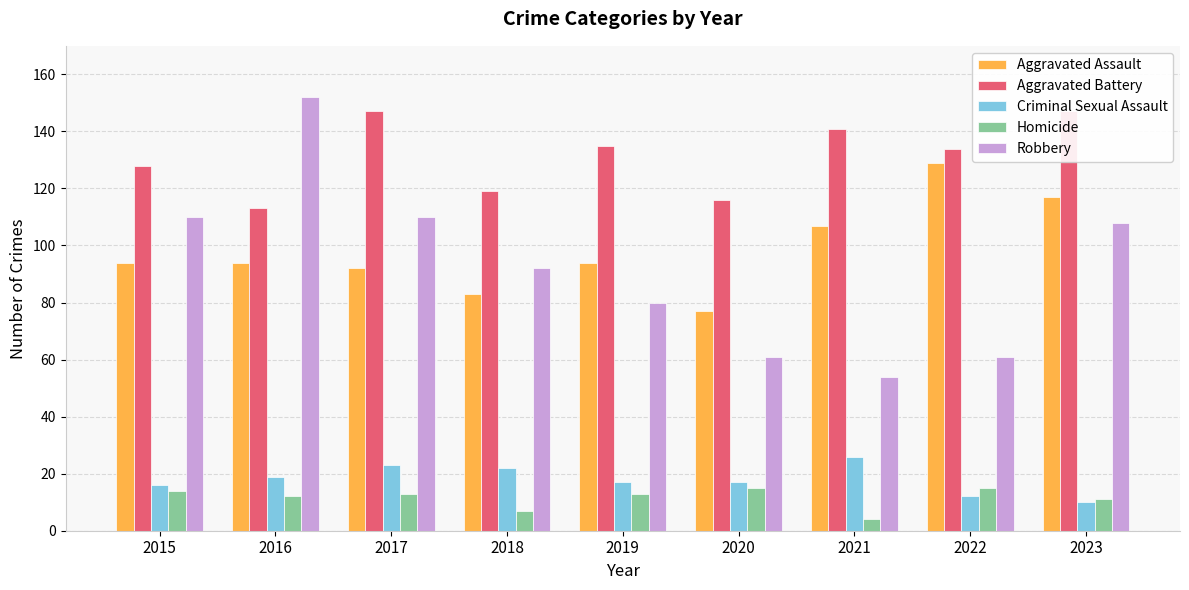

The Robbery series shows 110 at 2017. True or false?

True